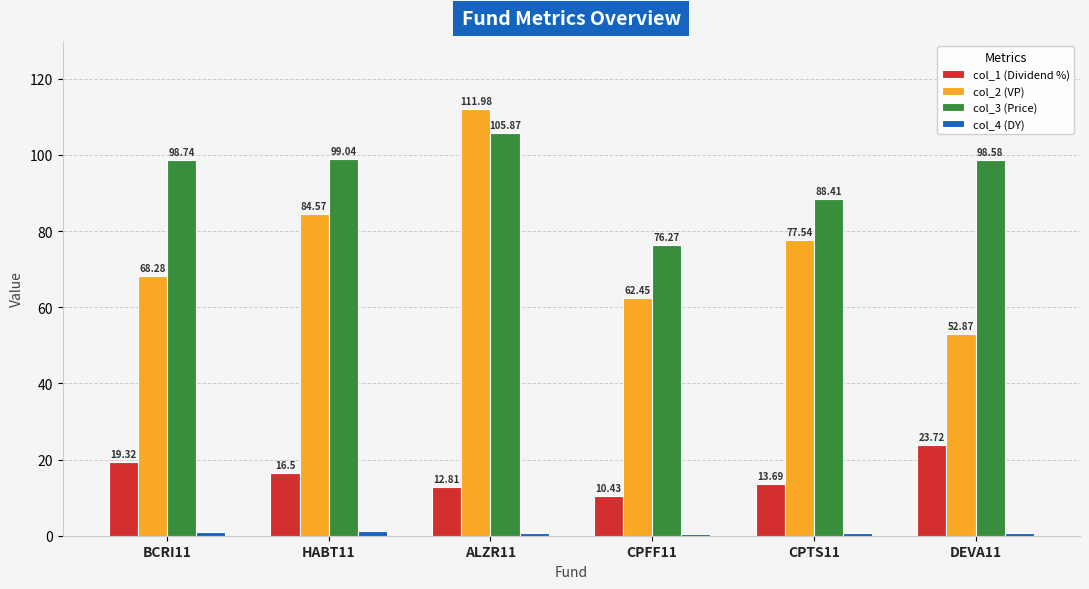

What is the maximum value shown in the chart?

112.0